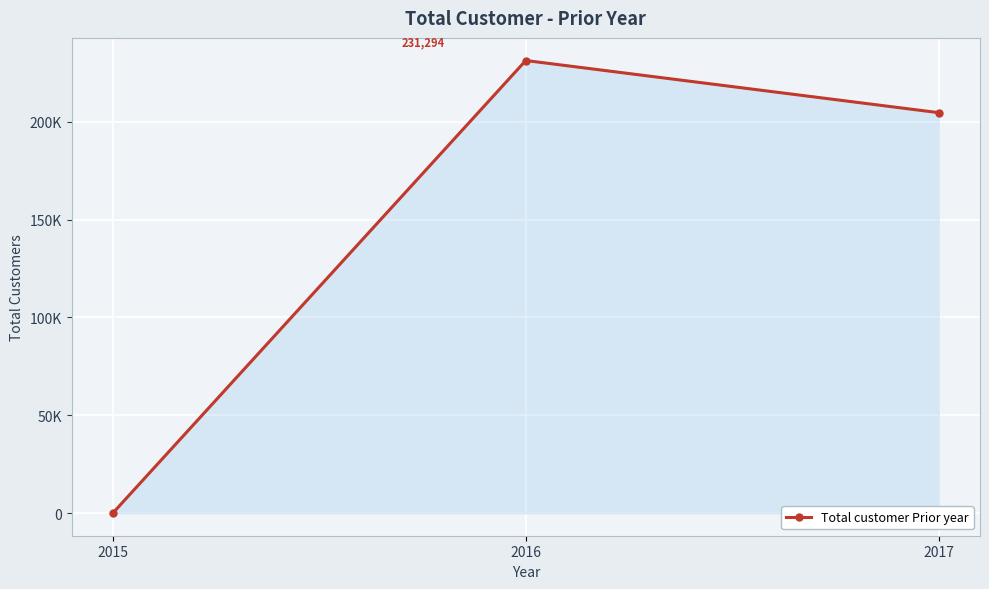

The value at 2017 is 50883. True or false?

False